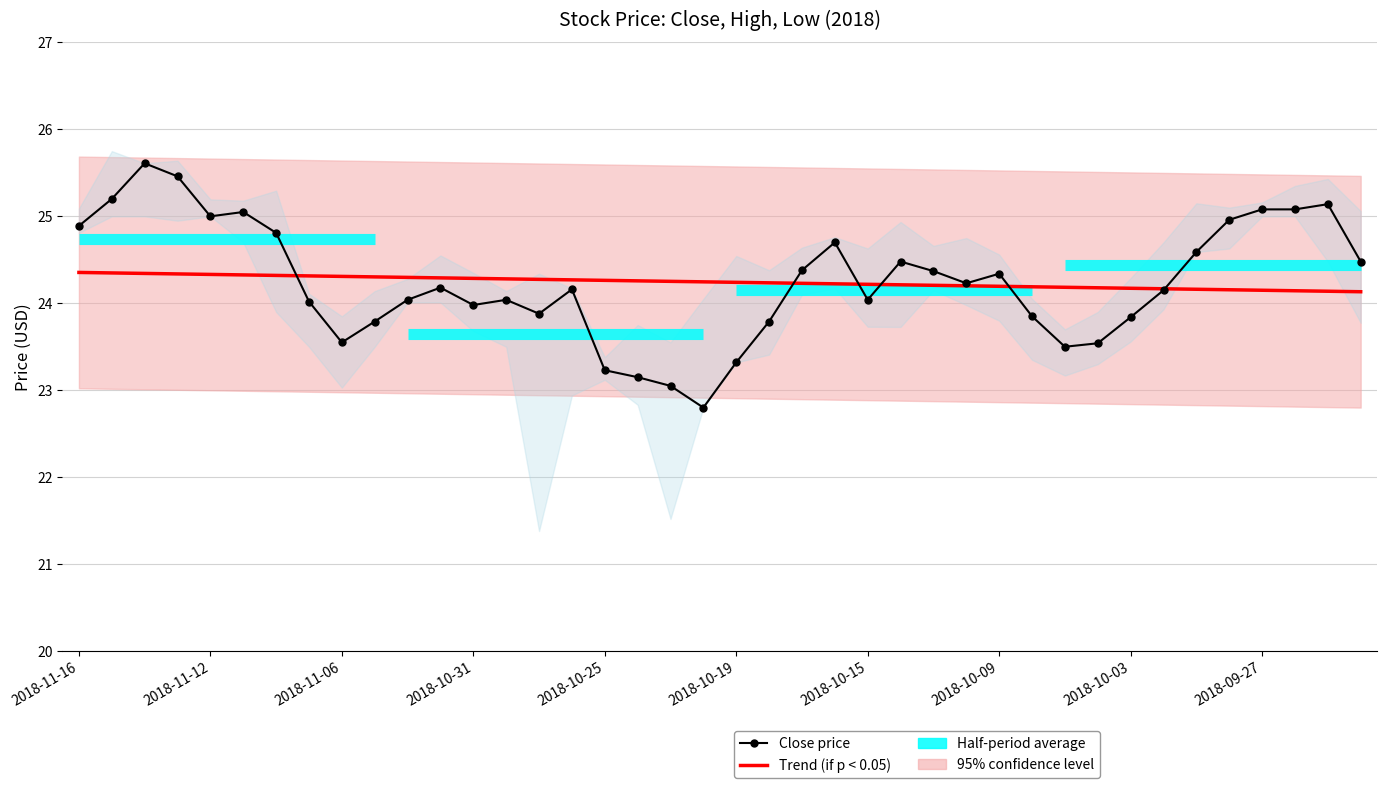

List the series in order of their overall mean, lowest first.

Trend (if p < 0.05), Close price